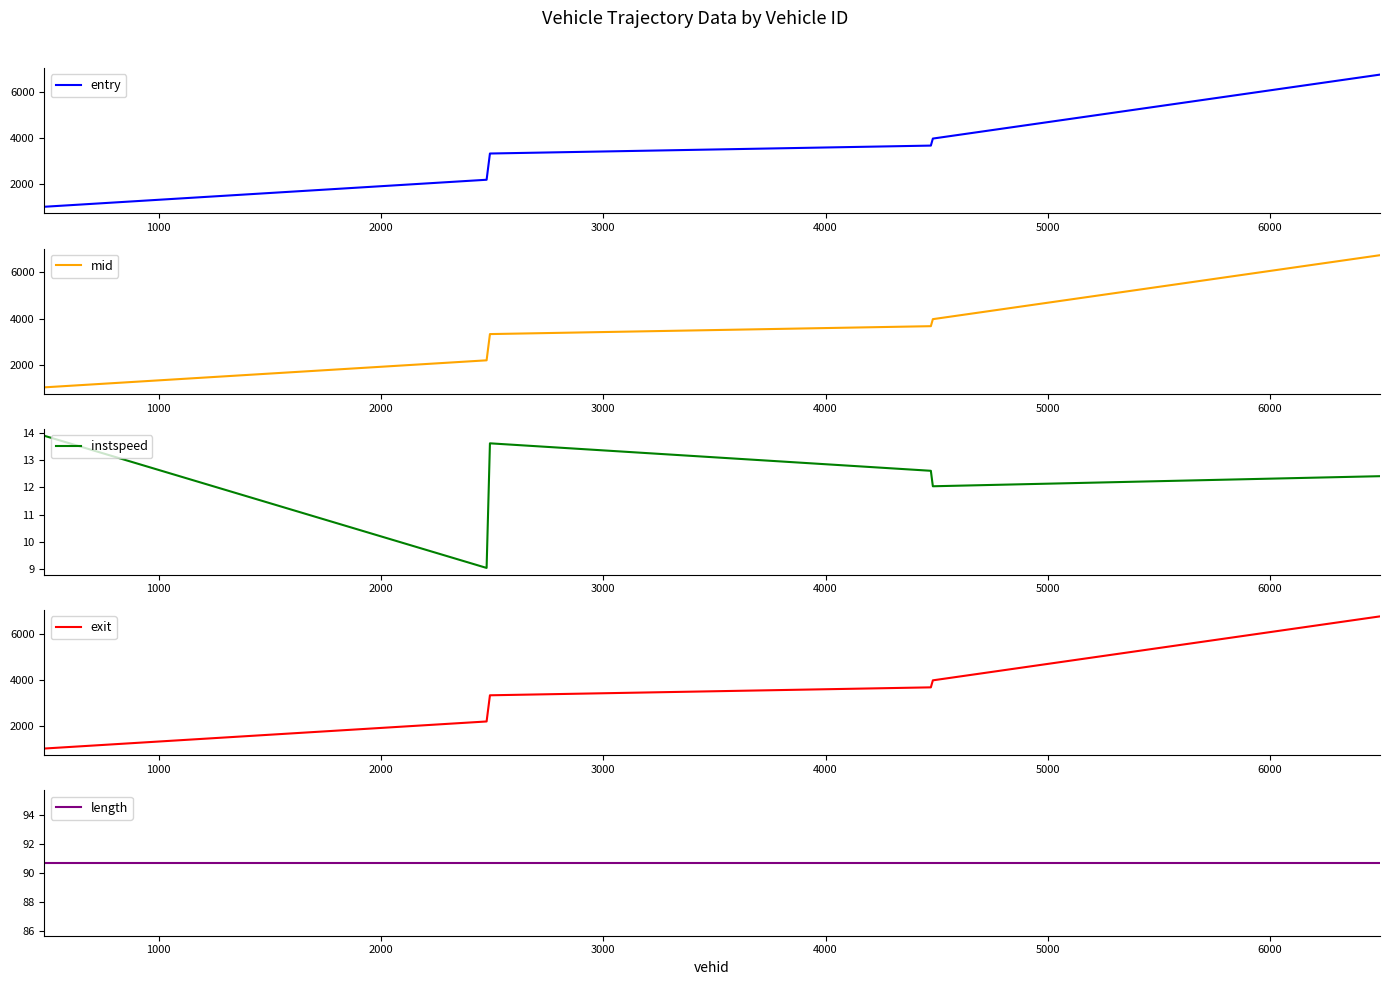

True or false: entry has more than 2 interior local peaks.

False